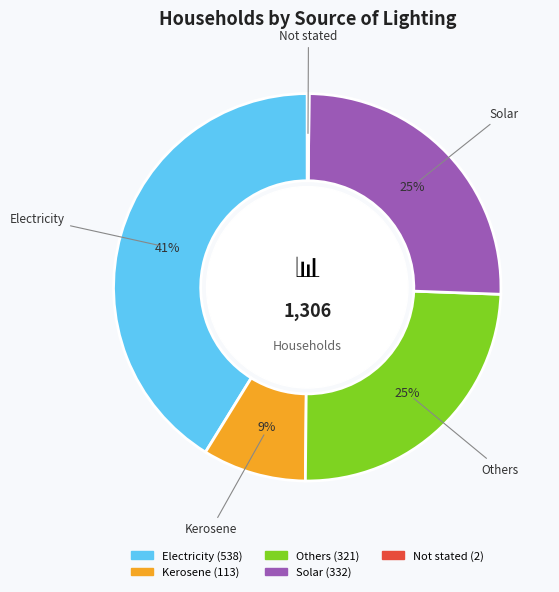

Which has a higher value, Others or Kerosene?

Others